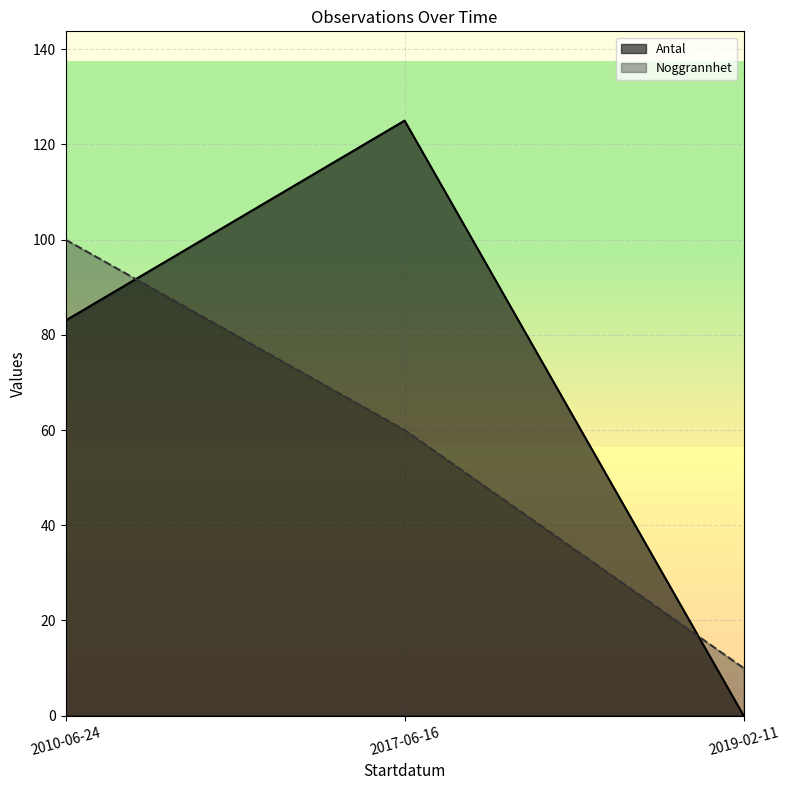

Count the number of data series in this chart.

2